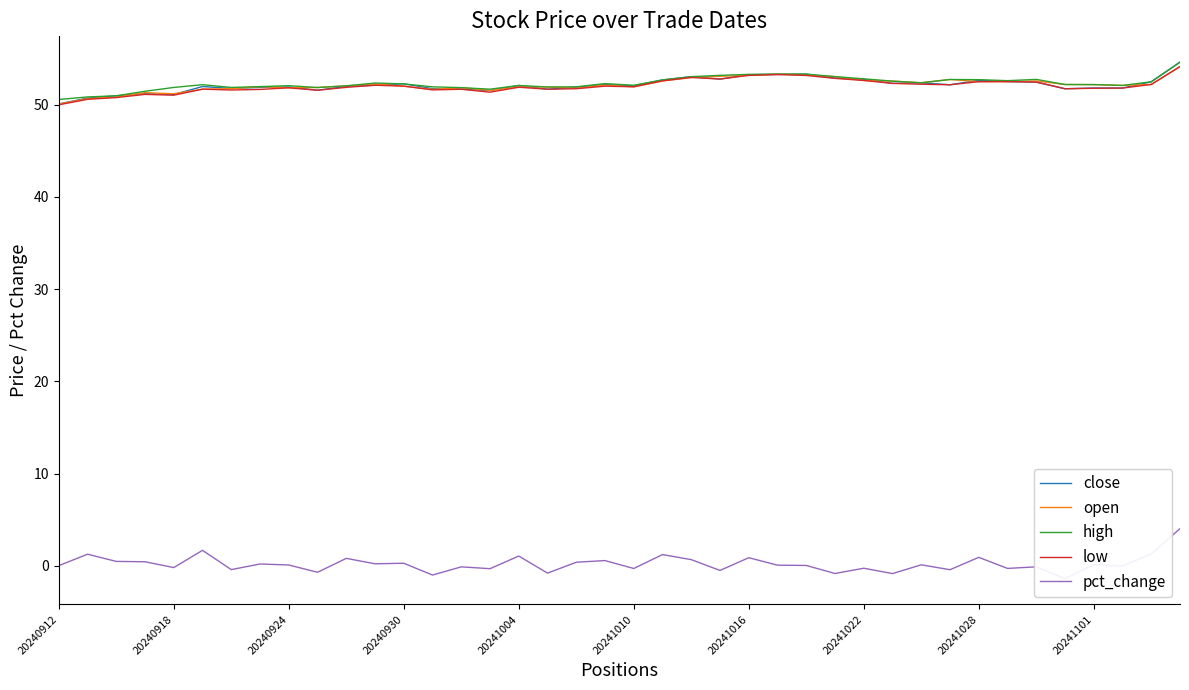

The value of low at 20241101 is 72.0. True or false?

False